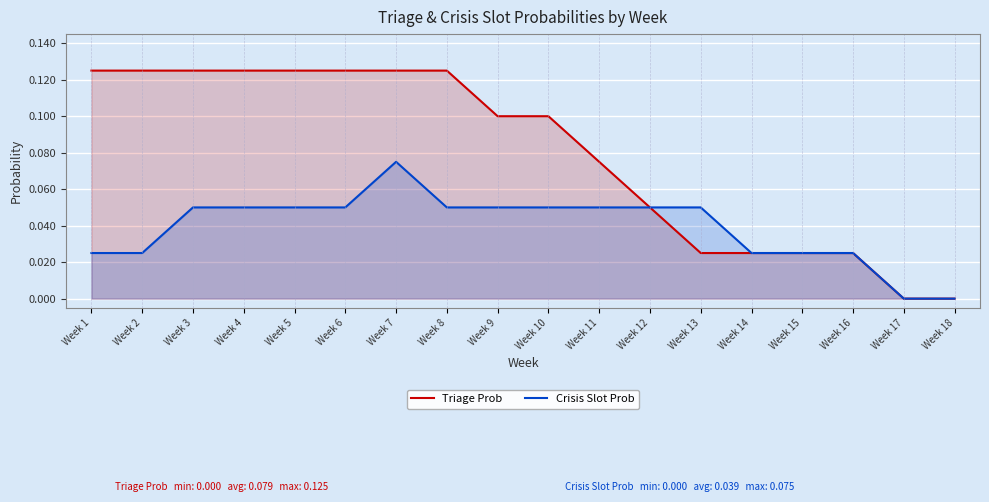

Reading left to right, transcribe all the data shown in this chart.

Triage Prob: Week 1=0.1	Week 2=0.1	Week 3=0.1	Week 4=0.1	Week 5=0.1	Week 6=0.1	Week 7=0.1	Week 8=0.1	Week 9=0.1	Week 10=0.1	Week 11=0.1	Week 12=0.1	Week 13=0.0	Week 14=0.0	Week 15=0.0	Week 16=0.0	Week 17=0.0	Week 18=0.0
Crisis Slot Prob: Week 1=0.0	Week 2=0.0	Week 3=0.1	Week 4=0.1	Week 5=0.1	Week 6=0.1	Week 7=0.1	Week 8=0.1	Week 9=0.1	Week 10=0.1	Week 11=0.1	Week 12=0.1	Week 13=0.1	Week 14=0.0	Week 15=0.0	Week 16=0.0	Week 17=0.0	Week 18=0.0